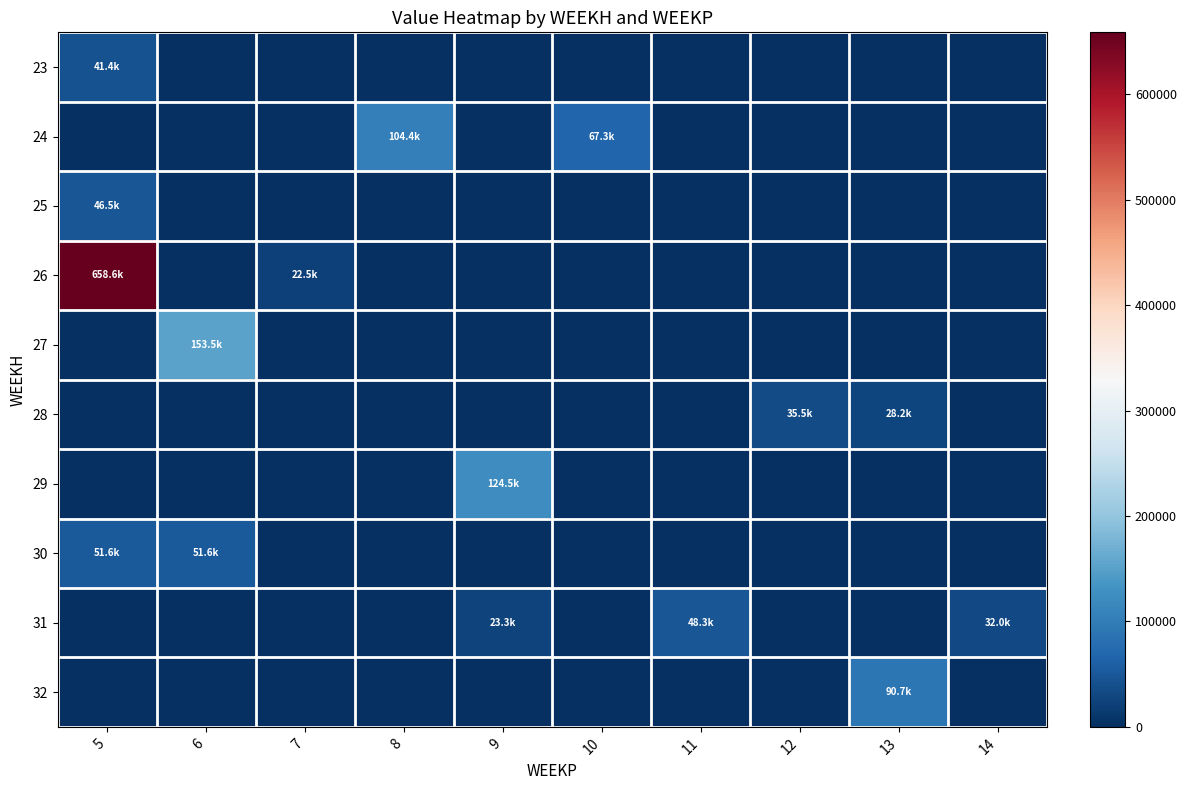

Count the number of data series in this chart.

10